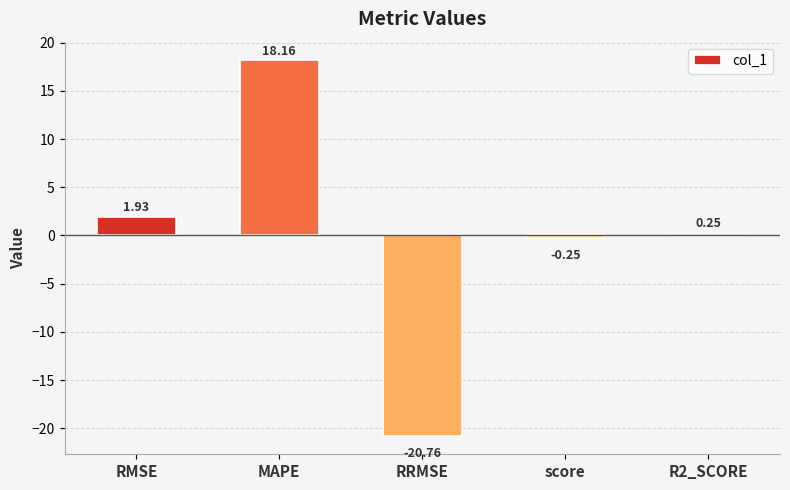

At which label is the value closest to -1?

score